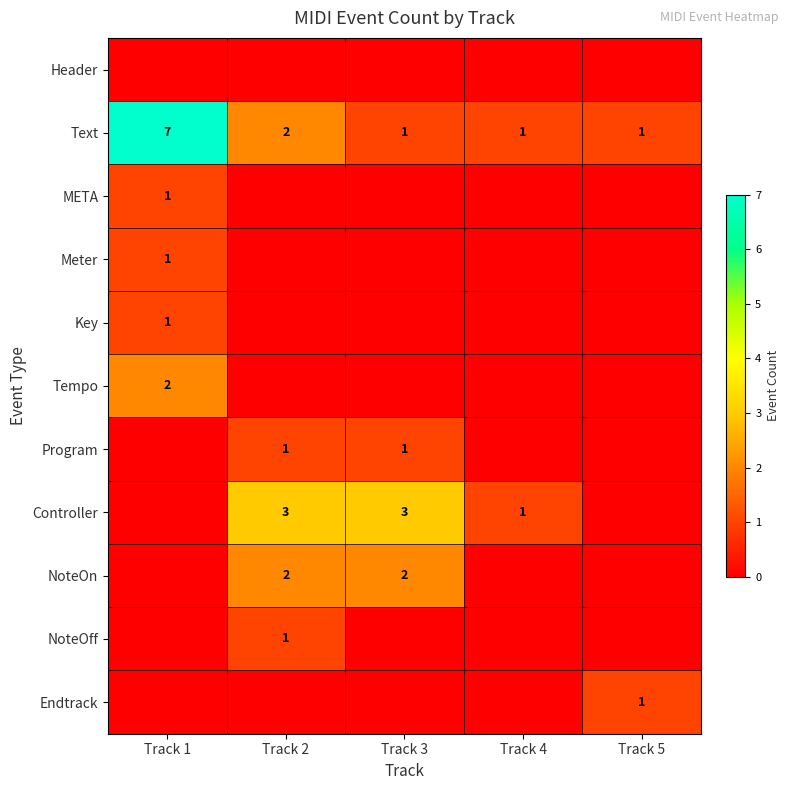

At how many categories does at least one series exceed 4?

1